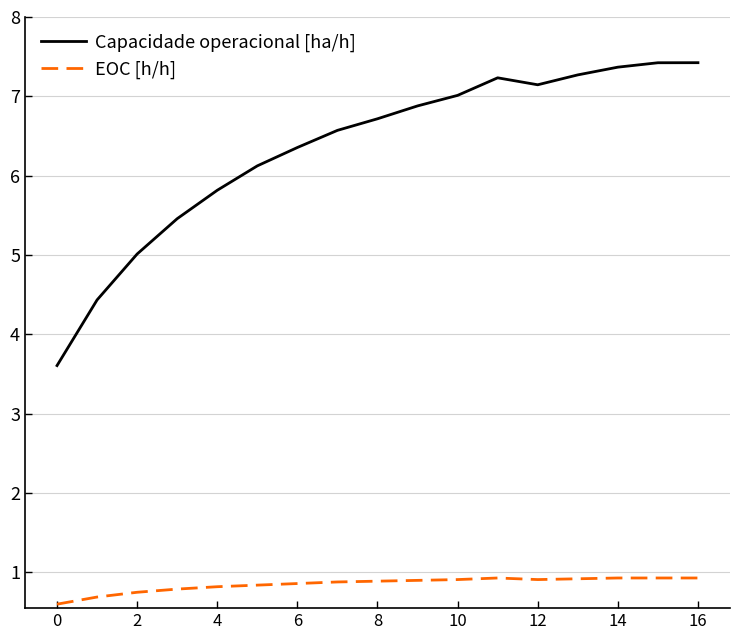

True or false: Capacidade operacional [ha/h] and EOC [h/h] cross at least once.

False